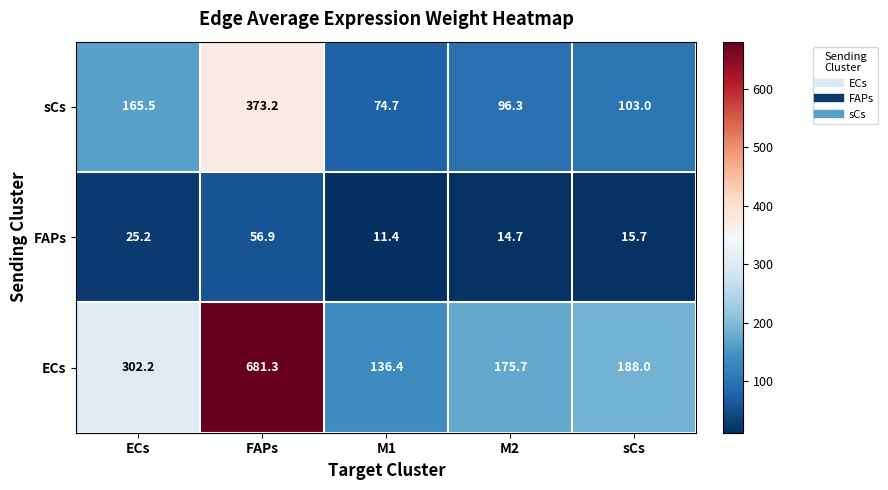

What is the smallest value displayed?

11.4